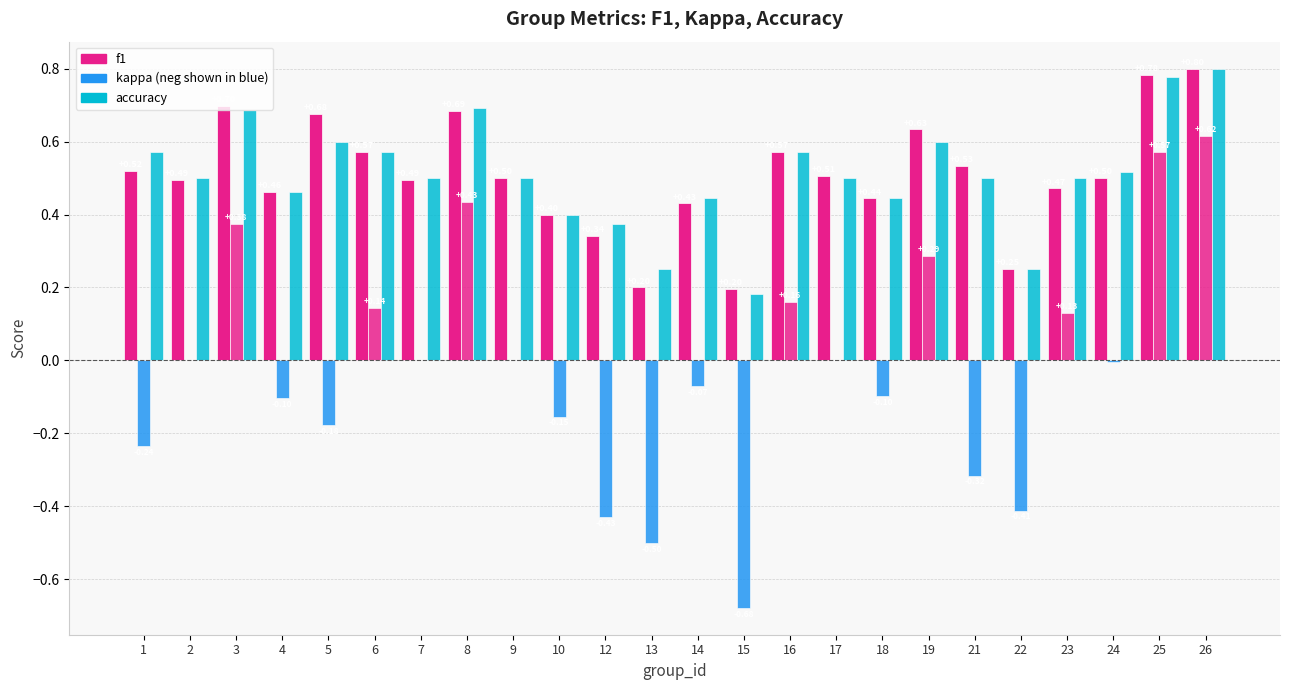

How many categories are shown in the chart?

24